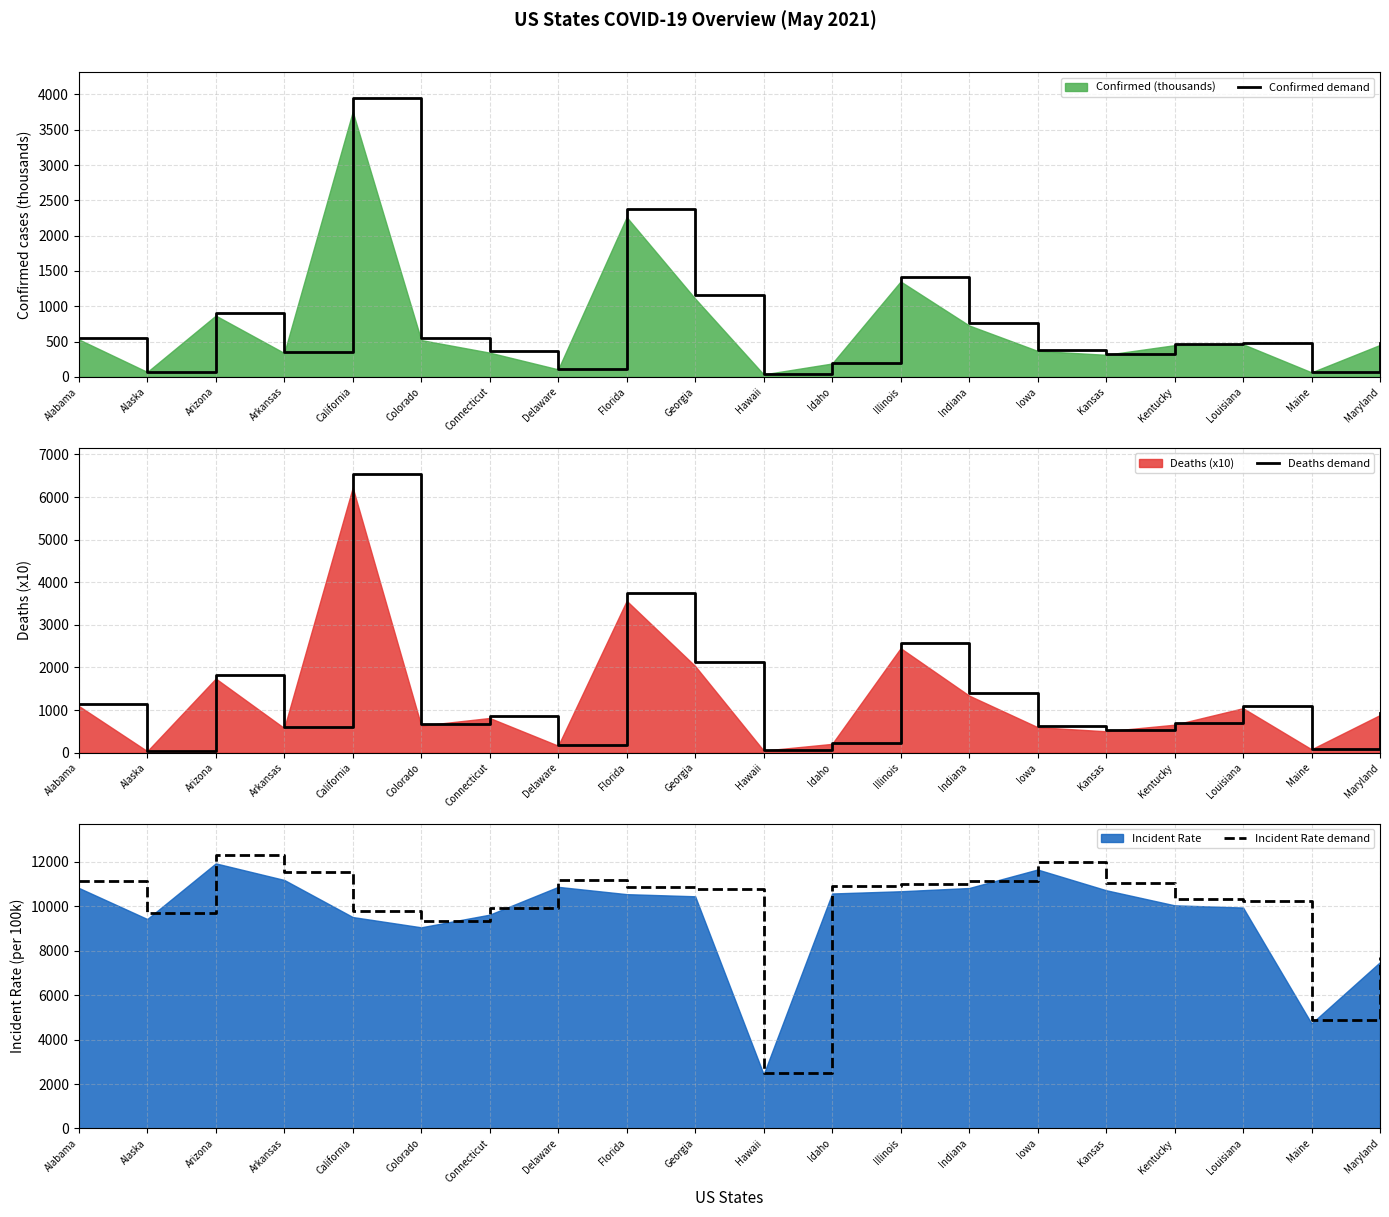

What is the value of the Confirmed demand point at the 19th from the left?

66.6